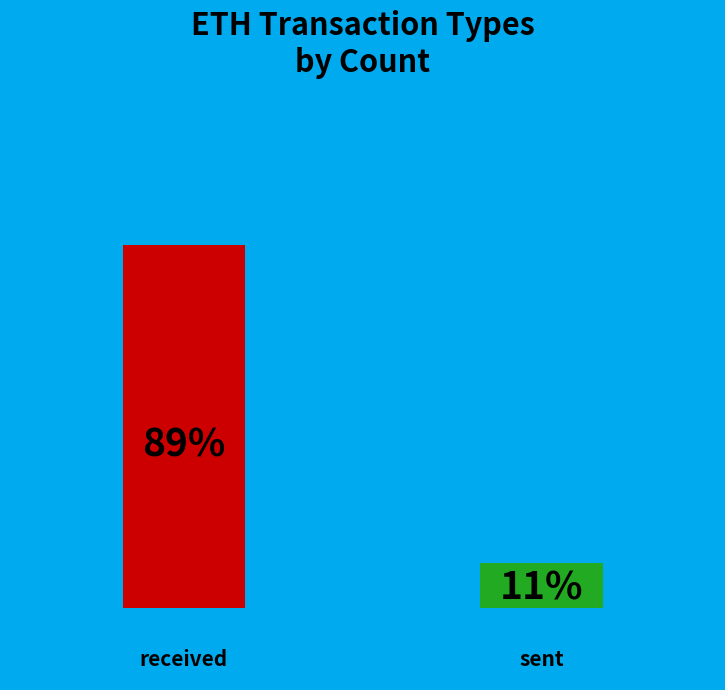

Do sent and received together represent more than half of the pie?

Yes